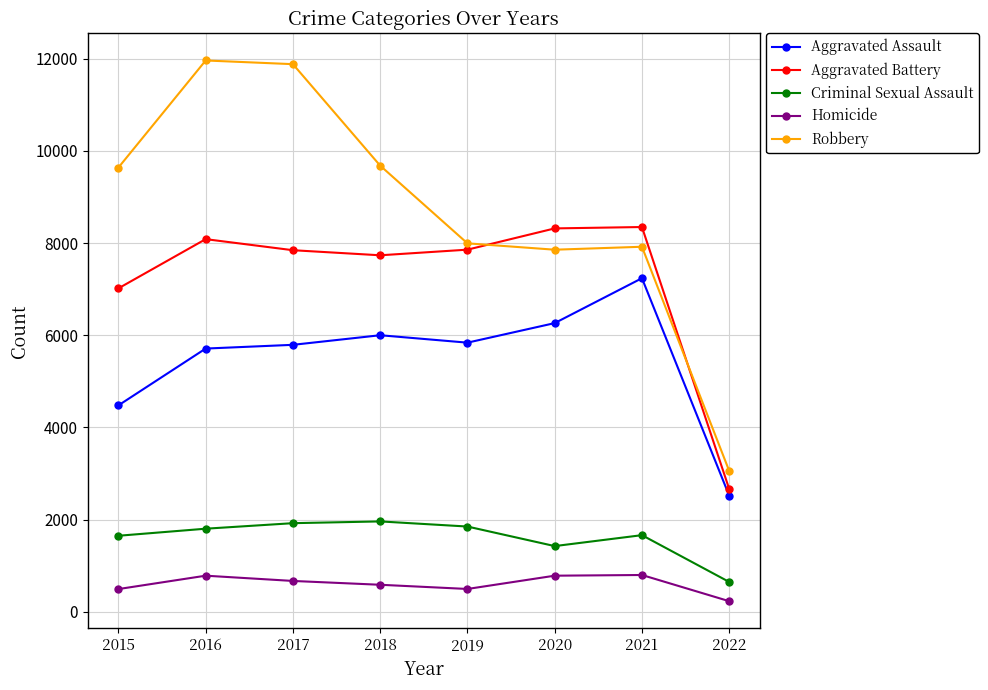

What is the highest value of the Aggravated Assault series?

7238